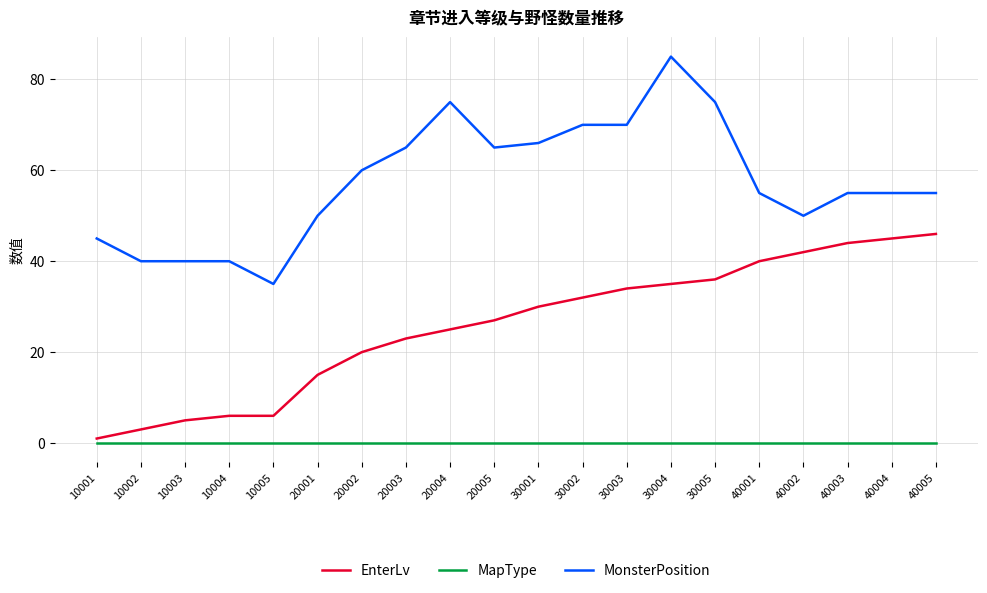

Read the MonsterPosition value at 20003.

65